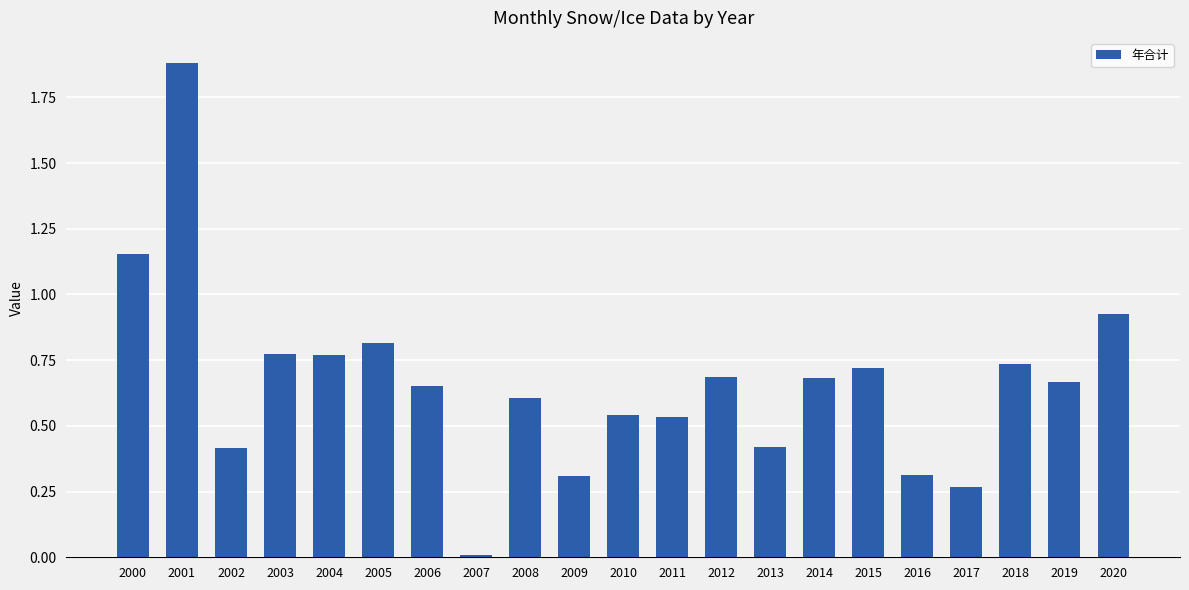

Which has a higher value, 2011 or 2006?

2006